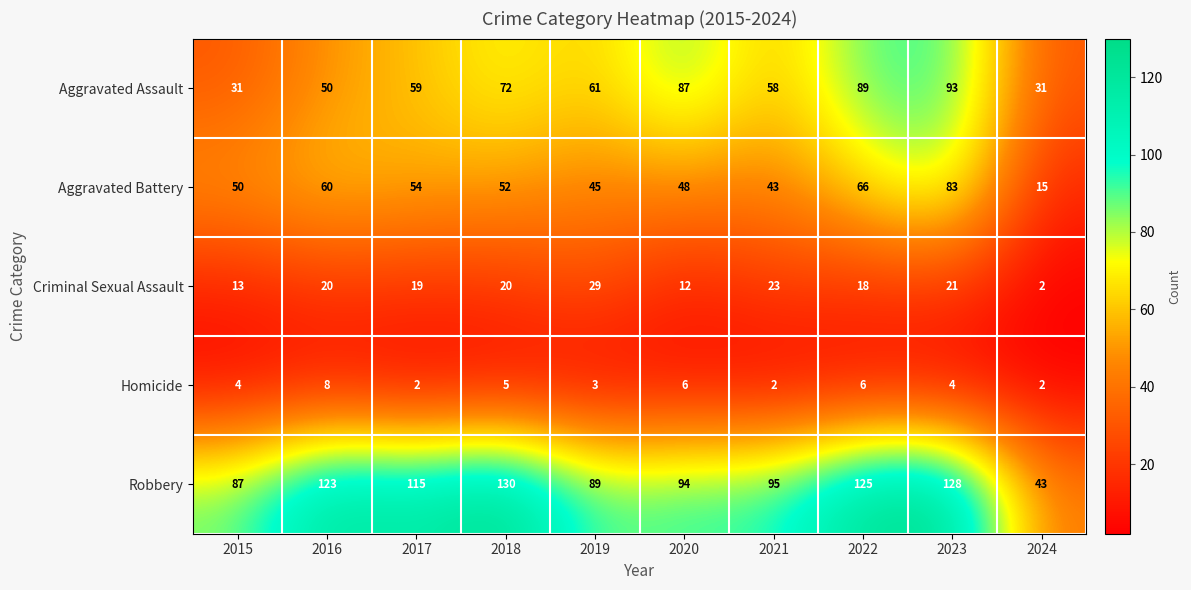

Where is Aggravated Assault nearest to the value 62?

2019